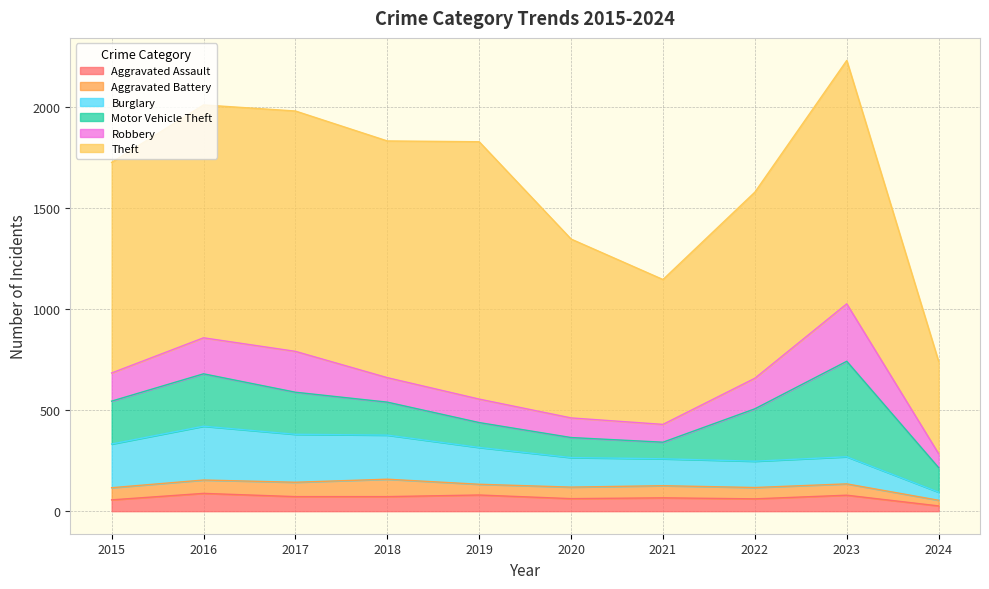

What are all the series names shown in the legend?

Aggravated Assault, Aggravated Battery, Burglary, Motor Vehicle Theft, Robbery, Theft